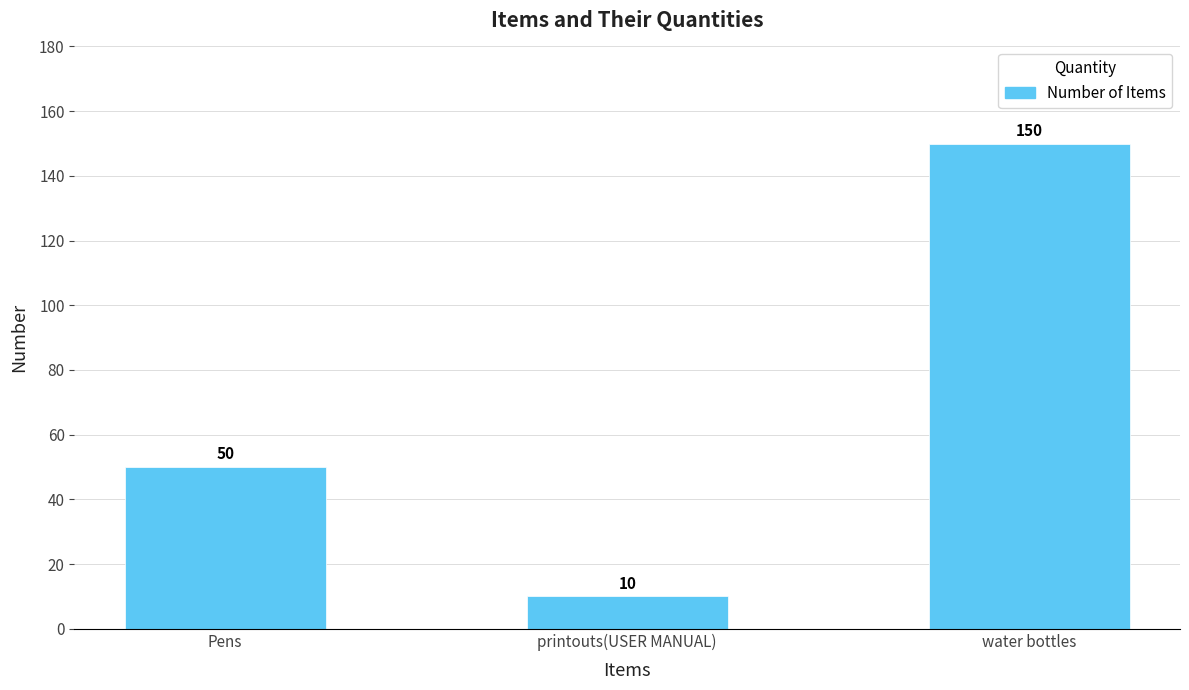

How many bars are there in total?

3